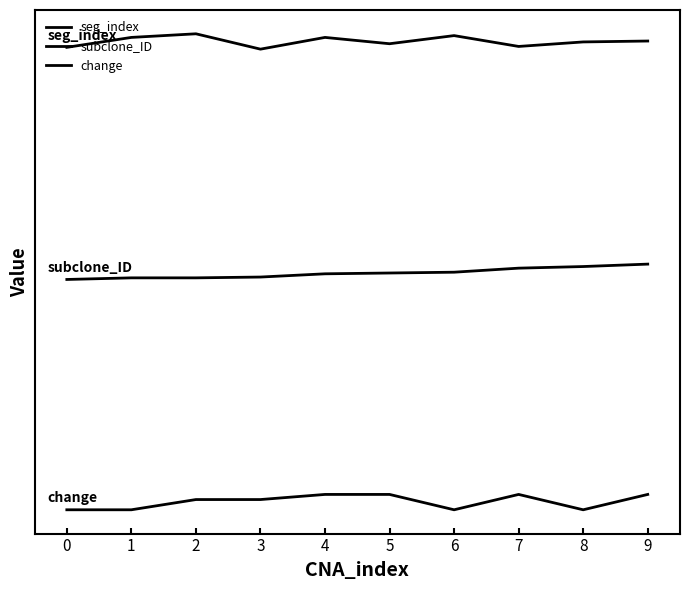

Does the chart display data point markers on the line(s)?

No